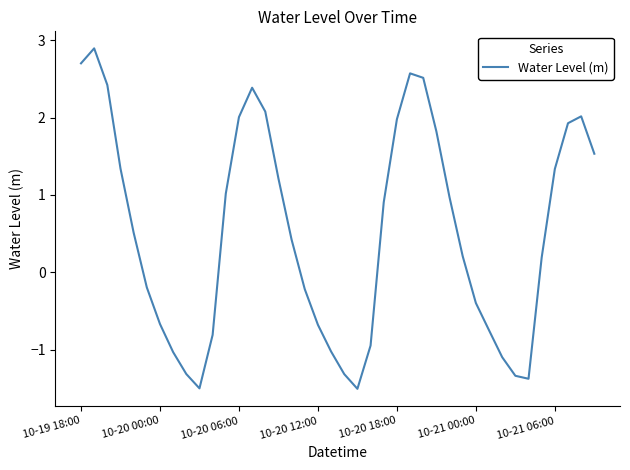

Reading left to right, what are all the values shown in this chart?

2.7	2.9	2.4	1.3	0.5	-0.2	-0.7	-1.0	-1.3	-1.5	-0.8	1.0	2.0	2.4	2.1	1.2	0.4	-0.2	-0.7	-1.0	-1.3	-1.5	-0.9	0.9	2.0	2.6	2.5	1.8	1.0	0.2	-0.4	-0.7	-1.1	-1.3	-1.4	0.2	1.3	1.9	2.0	1.5